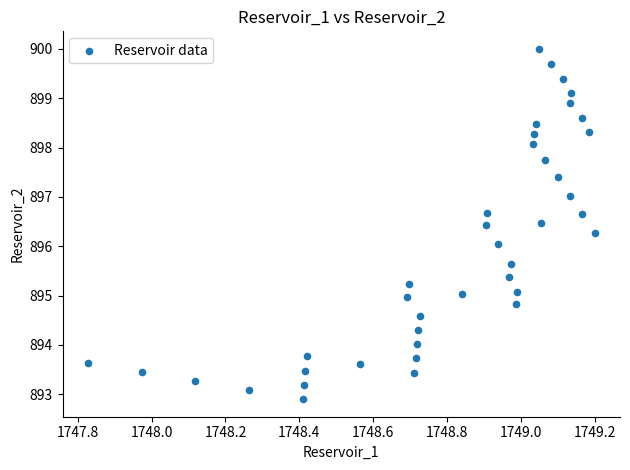

What is the range of X values (max minus min)?

1.4